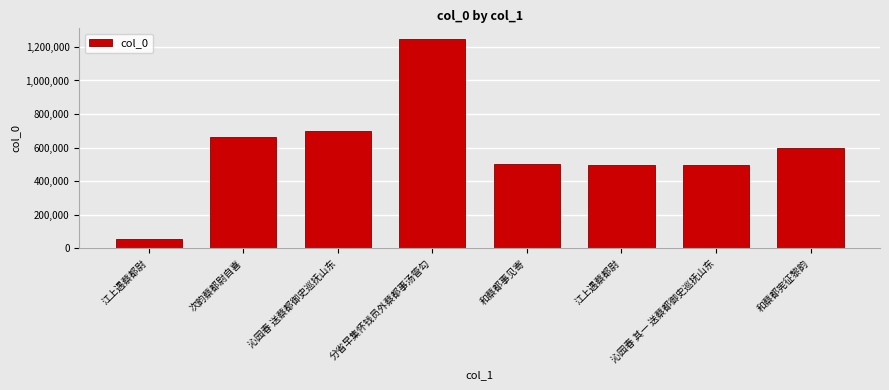

What is the difference between the maximum and minimum values?

1193440